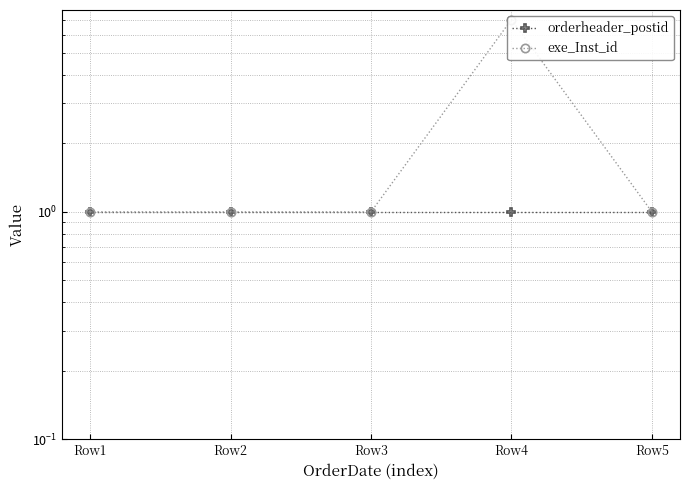

At how many categories does at least one series exceed 1?

1